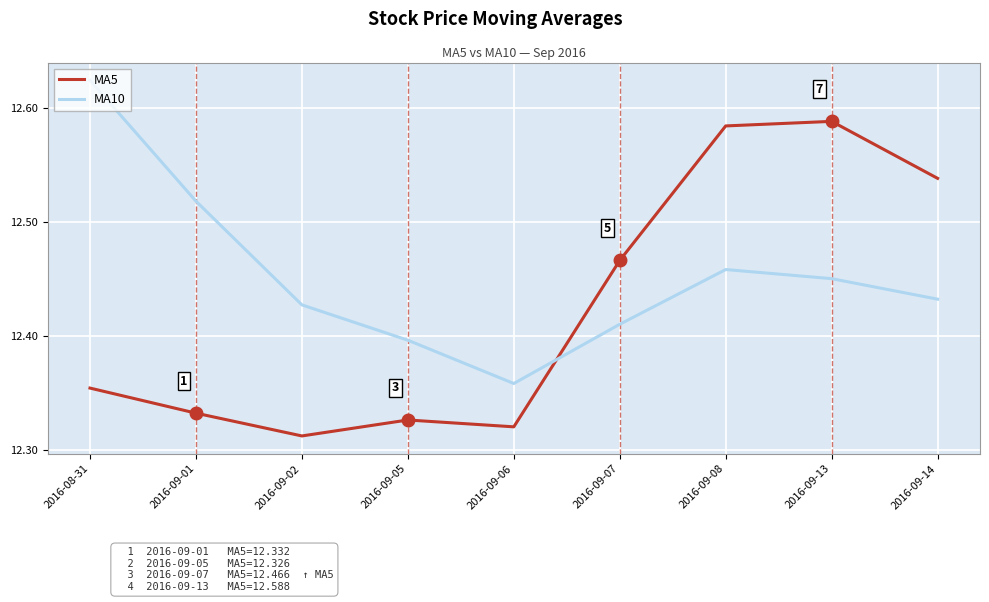

Which series has the widest spread of values?

MA5